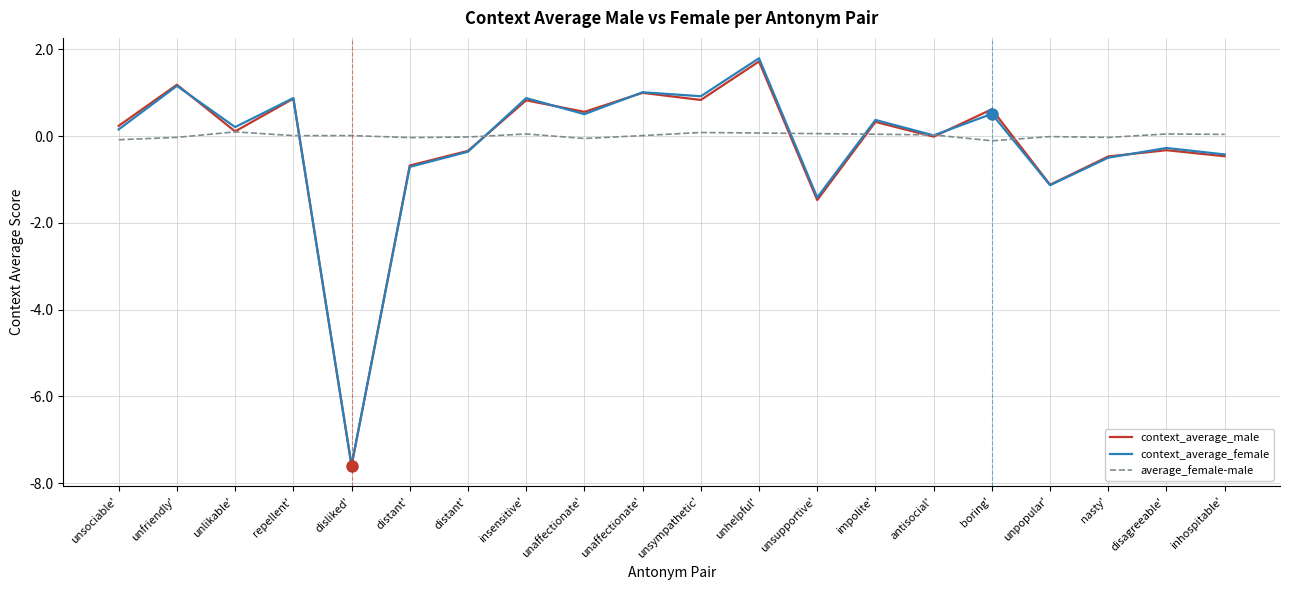

The value of context_average_female at unsympathetic' is 0.3. True or false?

False